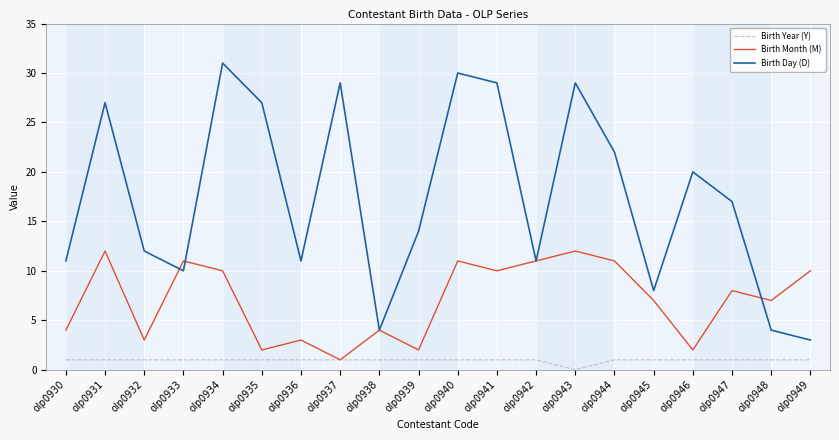

At olp0947, list the series in order from smallest to largest.

Birth Year (Y), Birth Month (M), Birth Day (D)